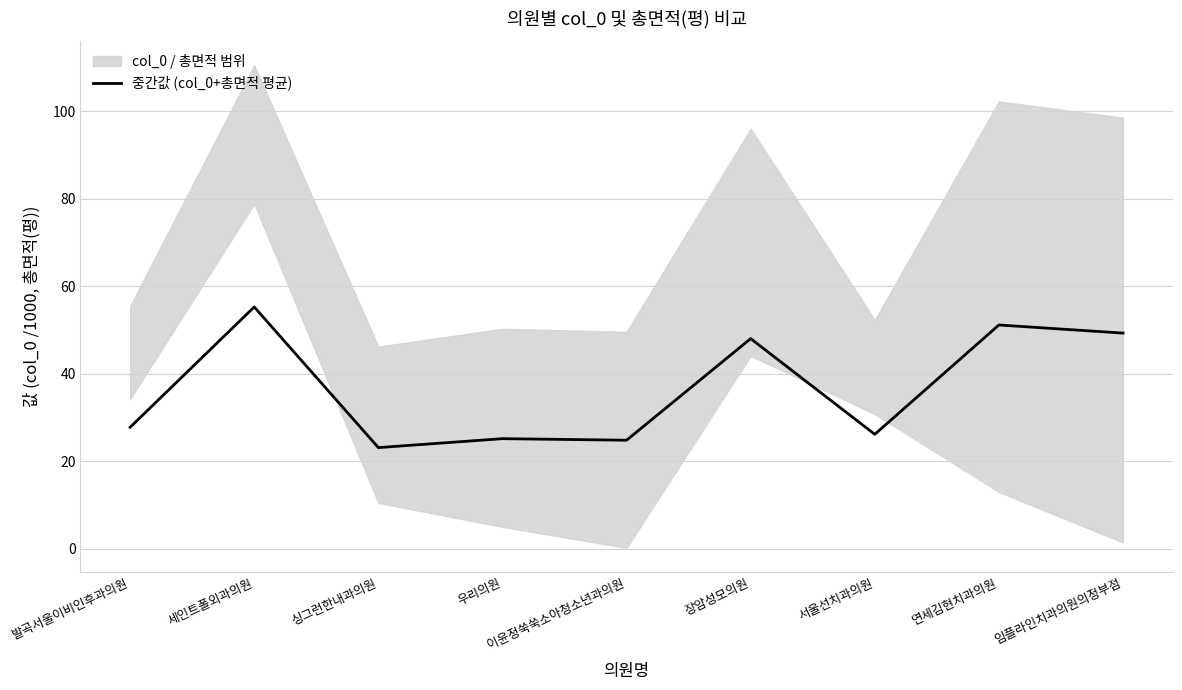

What is the value of the 5th point from the left?

24.8